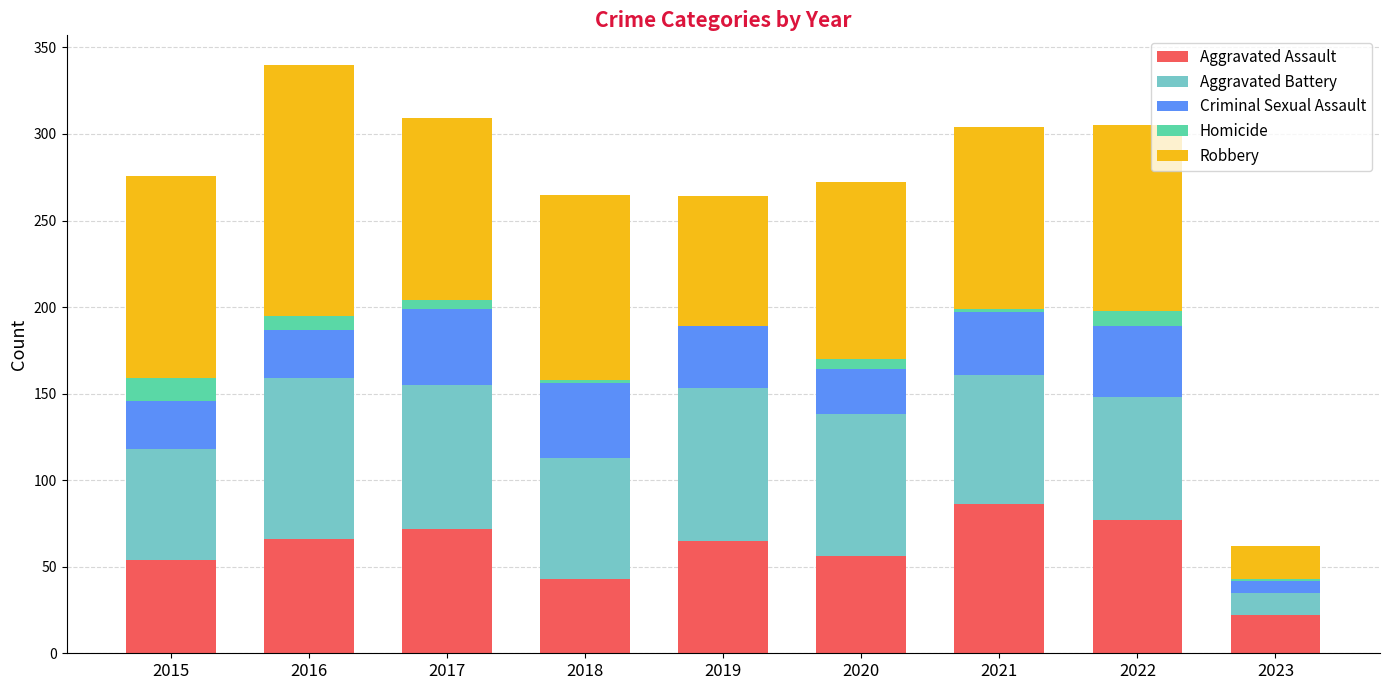

What is the total value across all series at 2019?

264